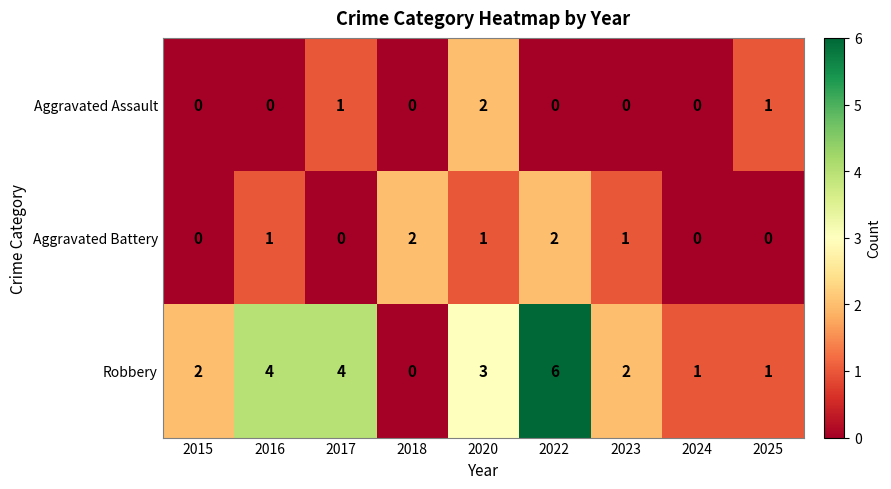

Reading right to left, transcribe all the data shown in this chart.

Aggravated Assault: 1	0	0	0	2	0	1	0	0
Aggravated Battery: 0	0	1	2	1	2	0	1	0
Robbery: 1	1	2	6	3	0	4	4	2